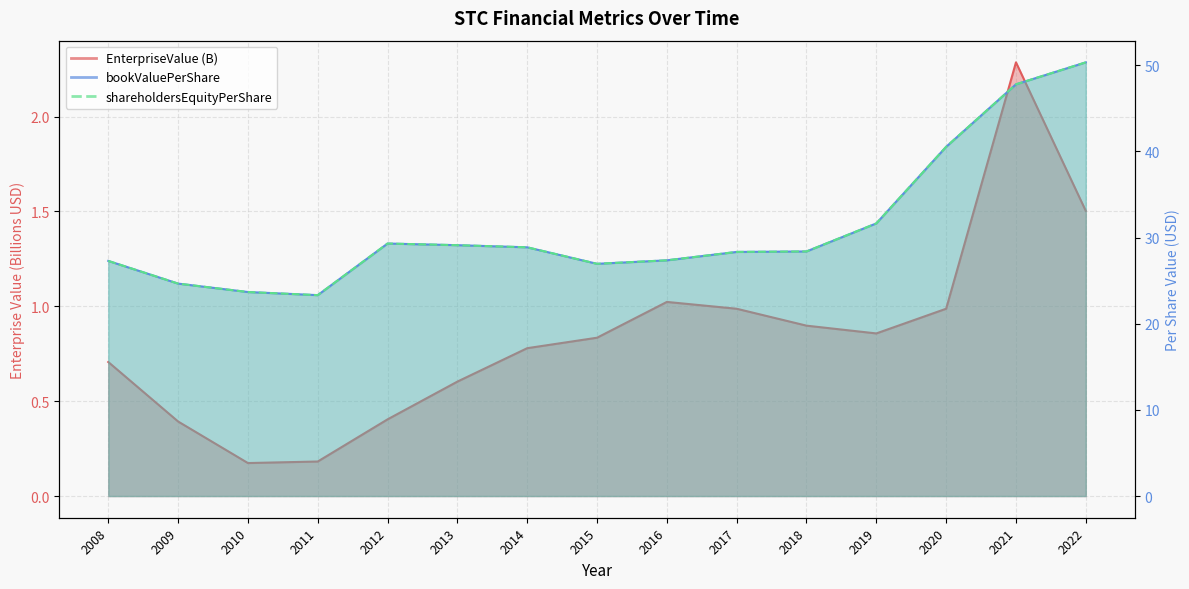

At which category does EnterpriseValue reach its first local valley?

2010